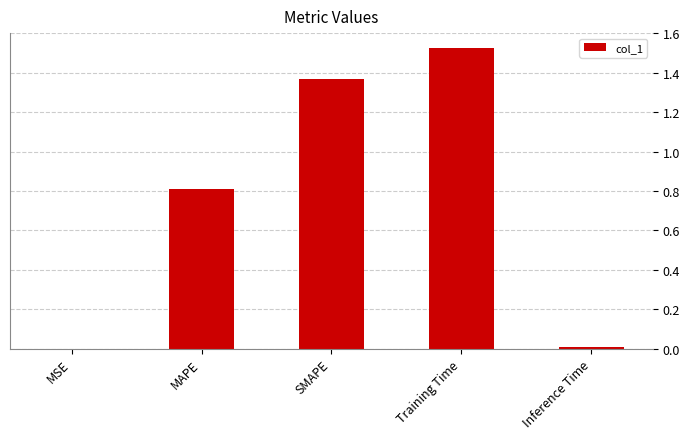

Is it true that the value at MAPE is 0.2?

False